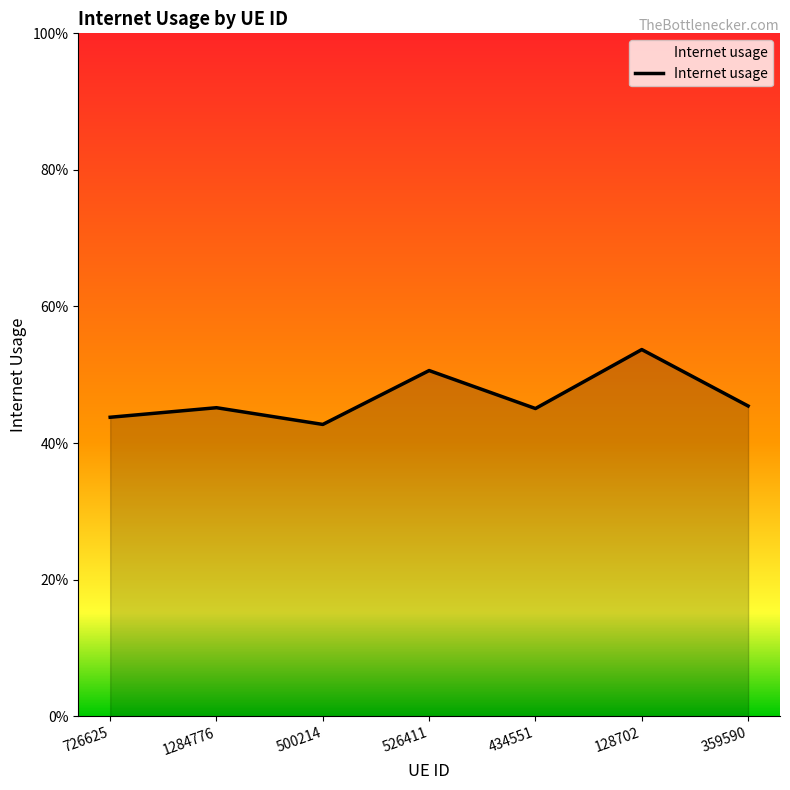

Which category has the lowest value across all series?

500214